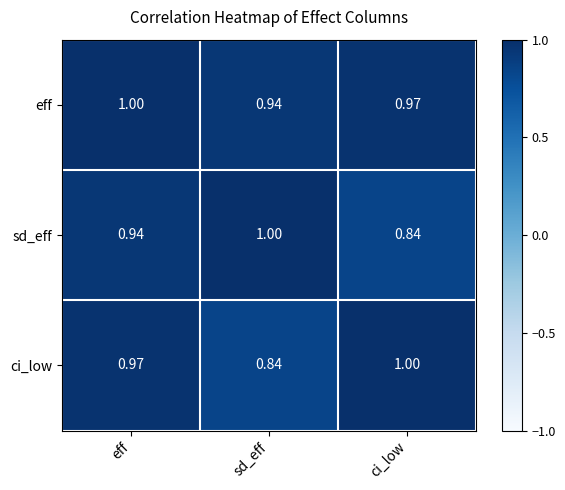

At which category is the sum across all series the highest?

eff